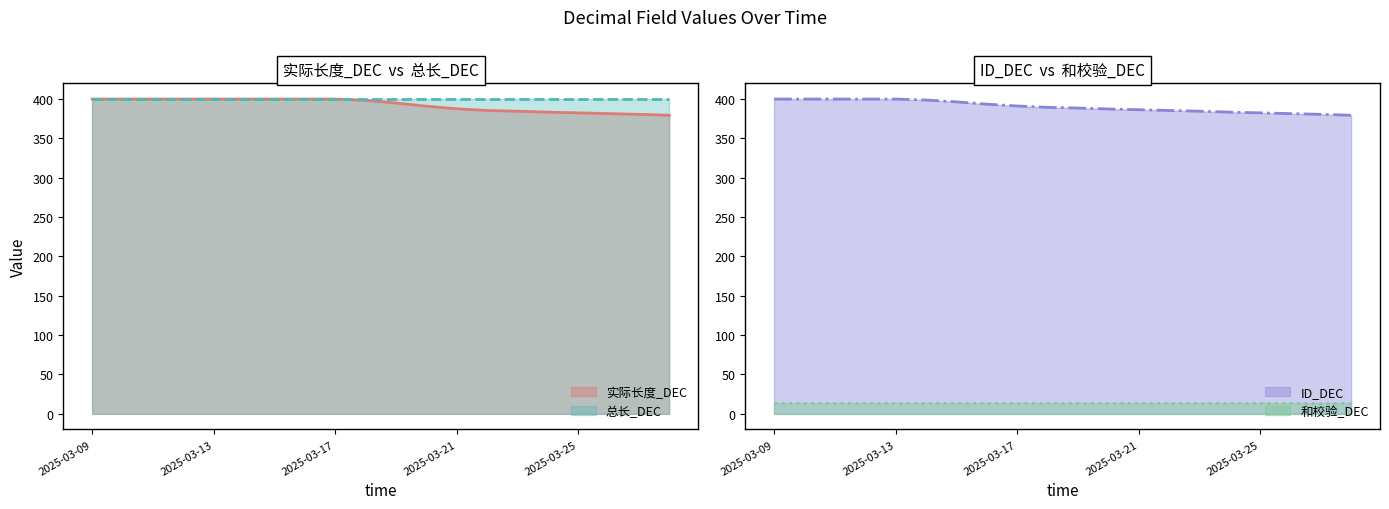

True or false: 实际长度_DEC and ID_DEC cross at least once.

False